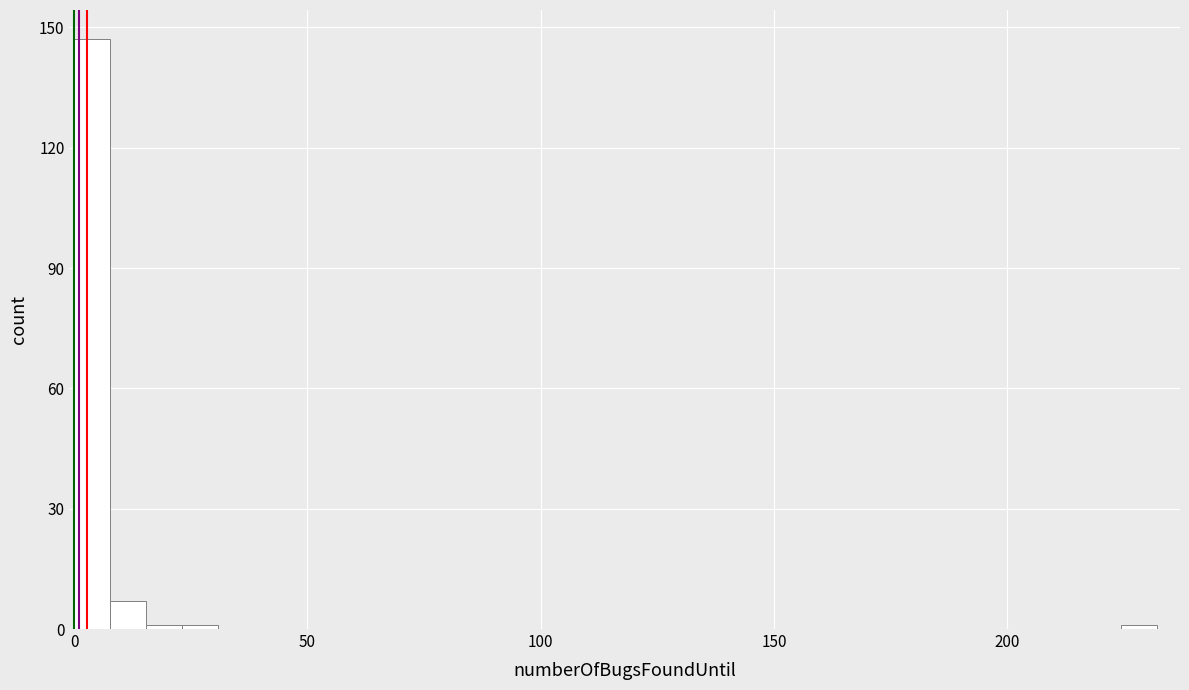

Around what value on the x-axis is the tallest bar? Give the approximate position of its centre, as read against the axis.

5